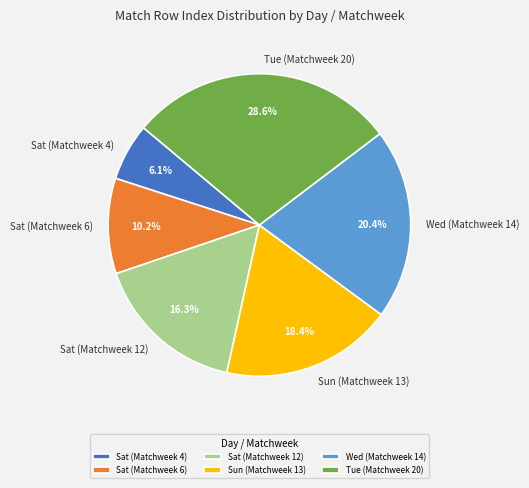

Is it true that Wed (Matchweek 14) is 20% of the pie?

True